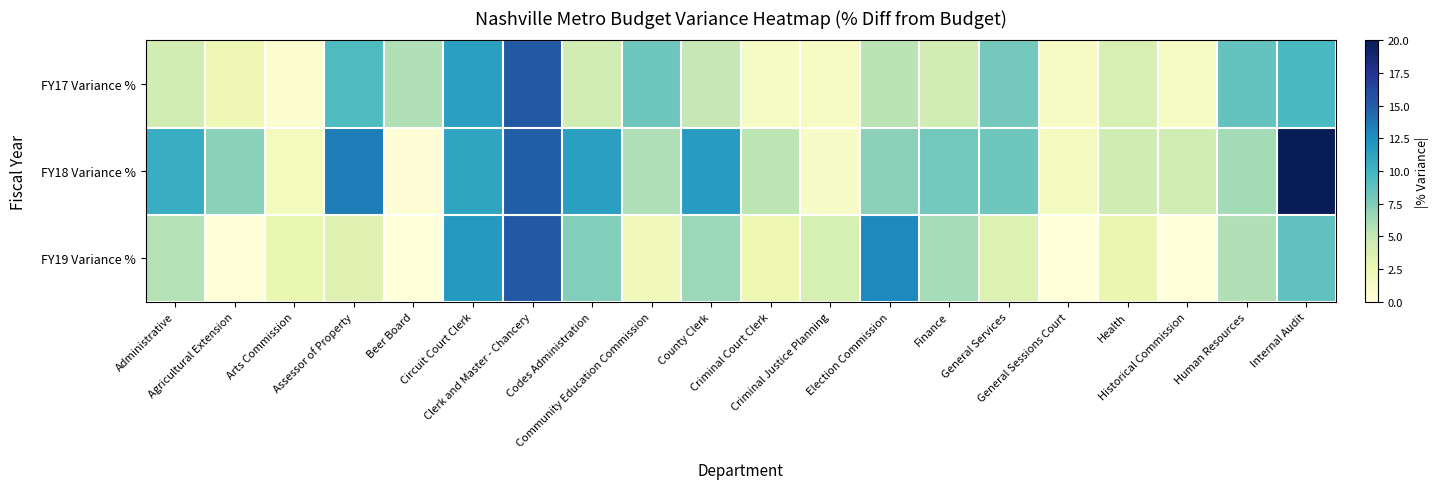

Rank the series by their maximum value, from highest to lowest.

FY18 Variance %, FY19 Variance %, FY17 Variance %